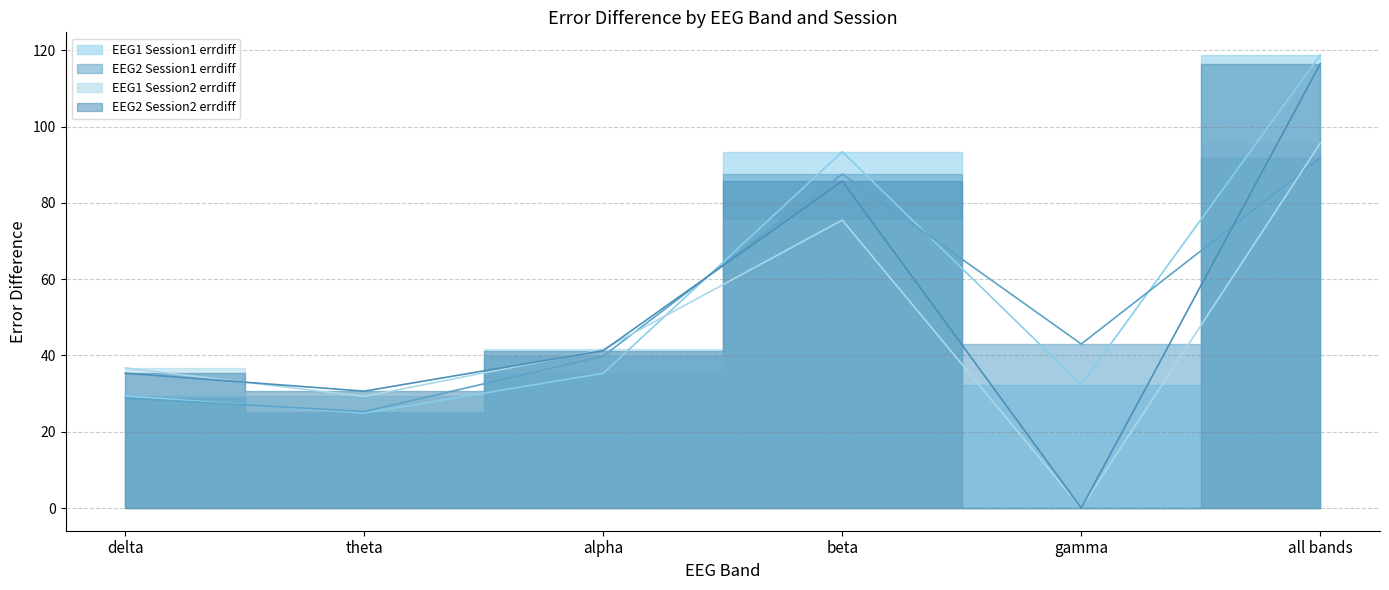

What is the average value of the EEG2 Session2 errdiff series?

51.6